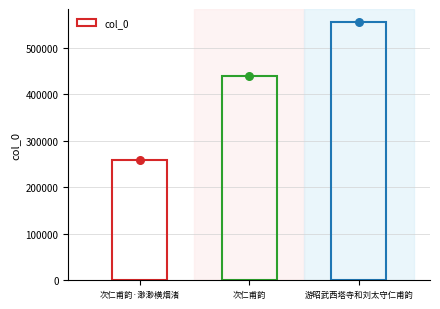

What is the change in value from 次仁甫韵 to 游昭武西塔寺和刘太守仁甫韵?

+117029